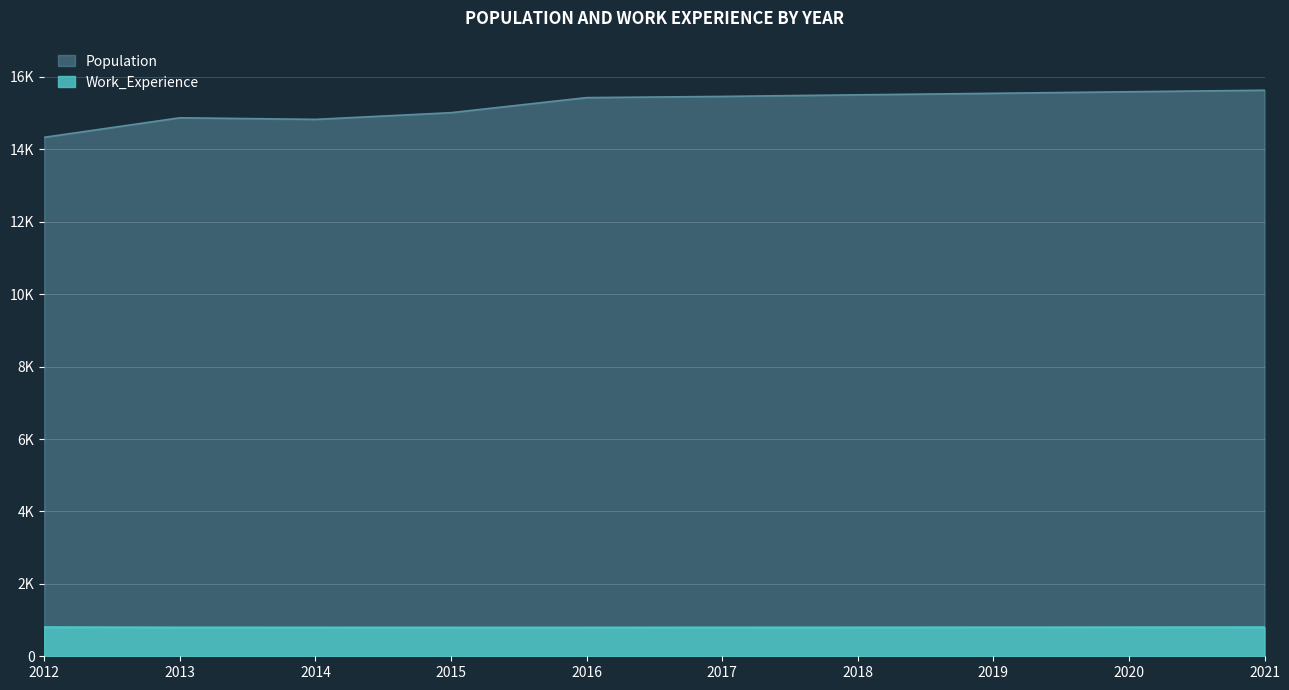

What is the difference between the highest and lowest values at 2019?

14748